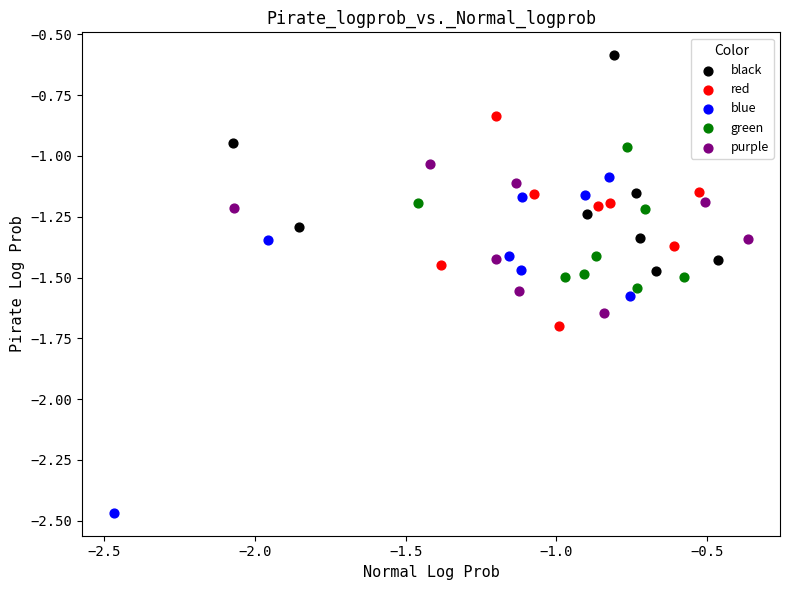

Which series has the widest spread of Y values?

blue